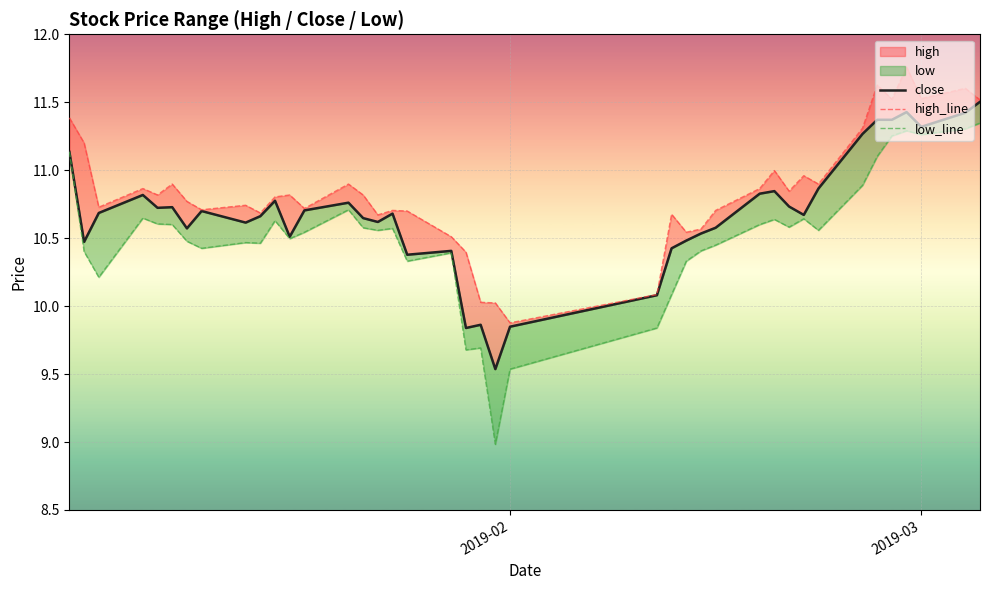

True or false: close and high_line intersect in this chart.

False